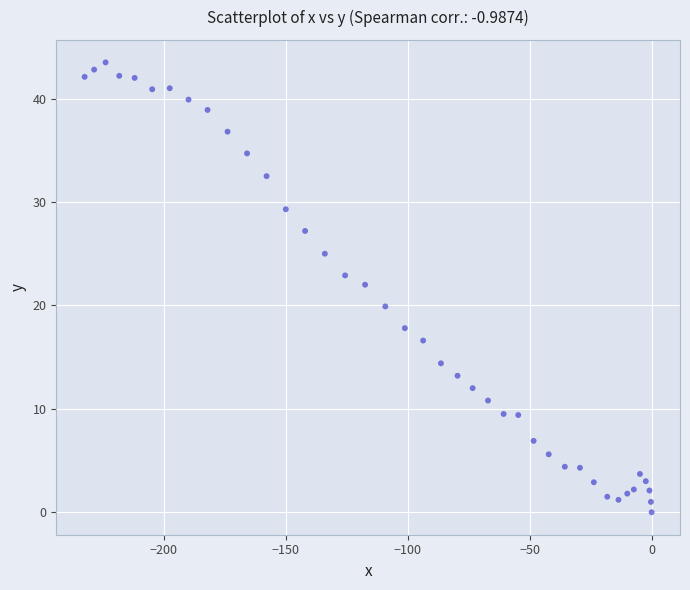

What is the range of Y values (max minus min)?

43.5